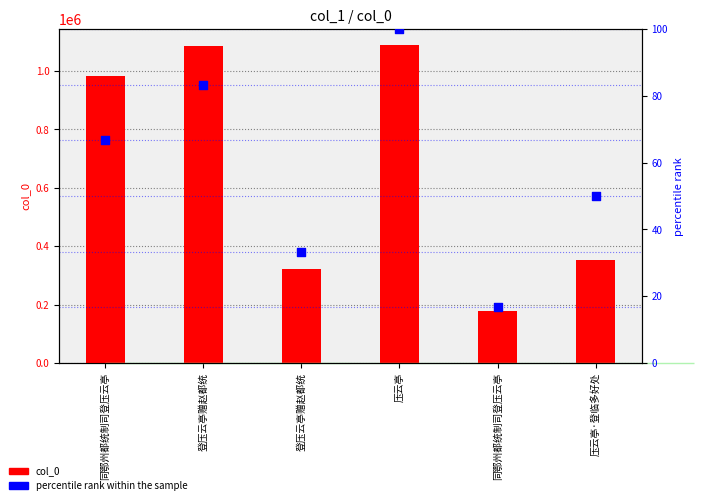

Which series reaches the minimum Y coordinate?

percentile rank within the sample